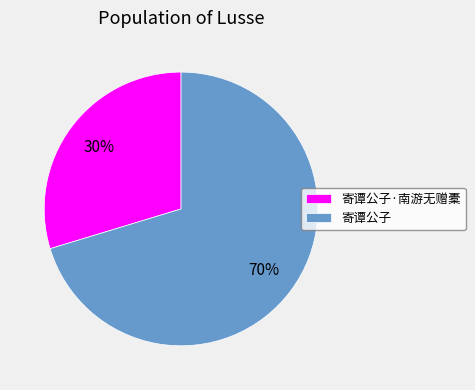

Which has a higher value, 寄谭公子 or 寄谭公子·南游无赠橐?

寄谭公子